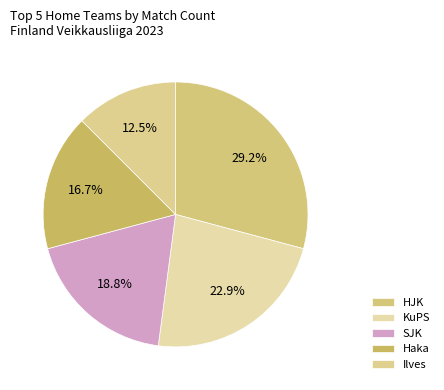

To the nearest percent, what is the difference between the largest and smallest slice percentages?

17%